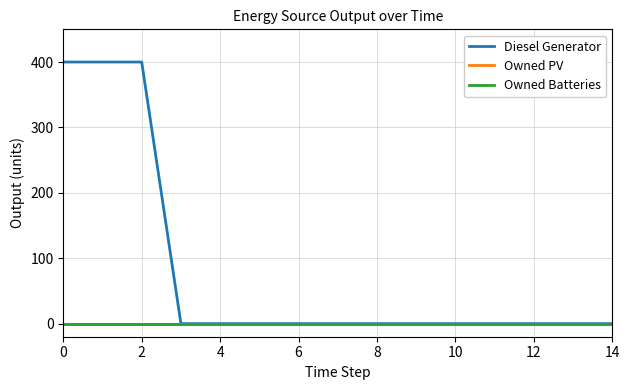

Does the chart have visible grid lines?

Yes